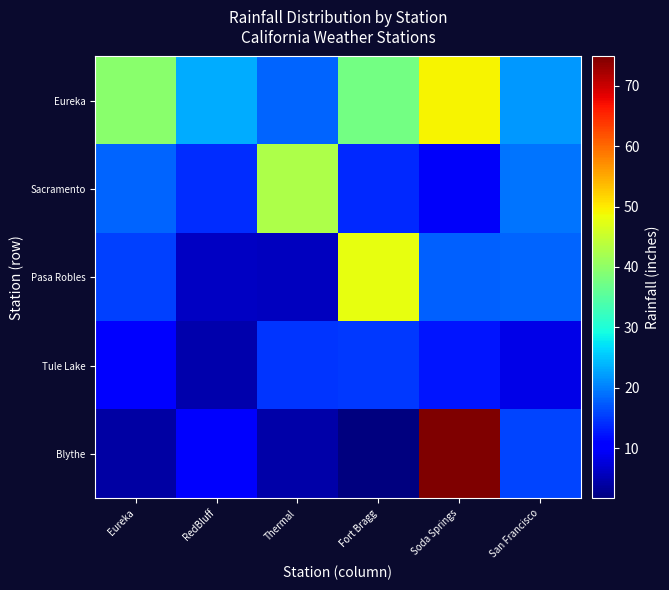

Which has a higher value, RedBluff or Thermal?

RedBluff